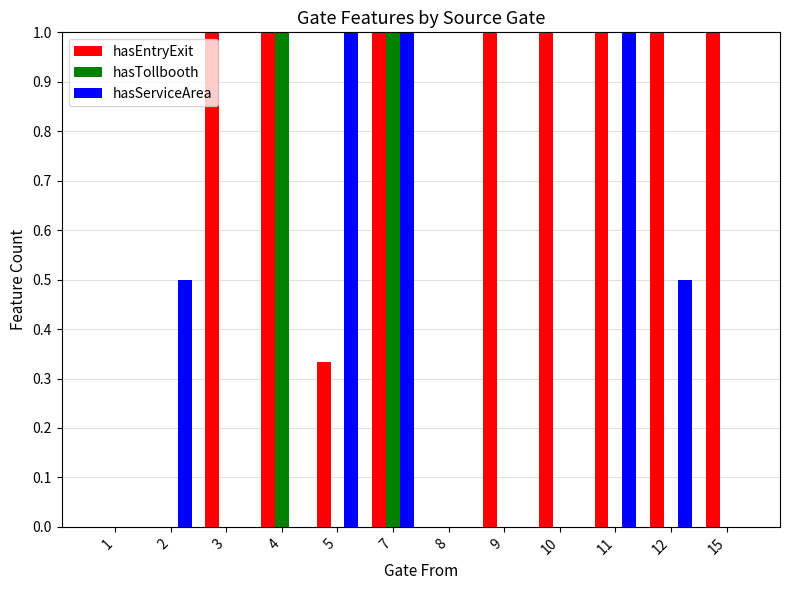

How many distinct data groups are displayed?

3